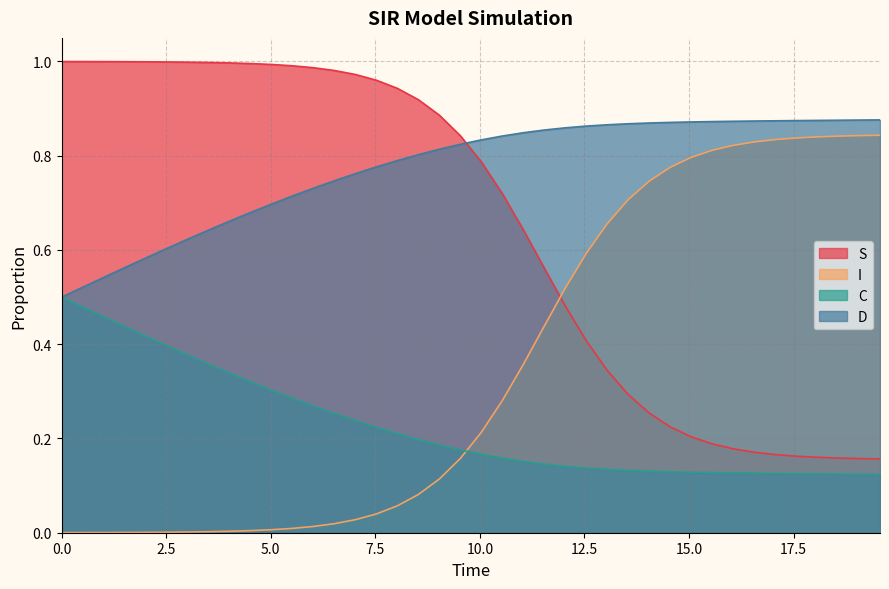

List the series in order of their peak value, highest first.

S, D, I, C